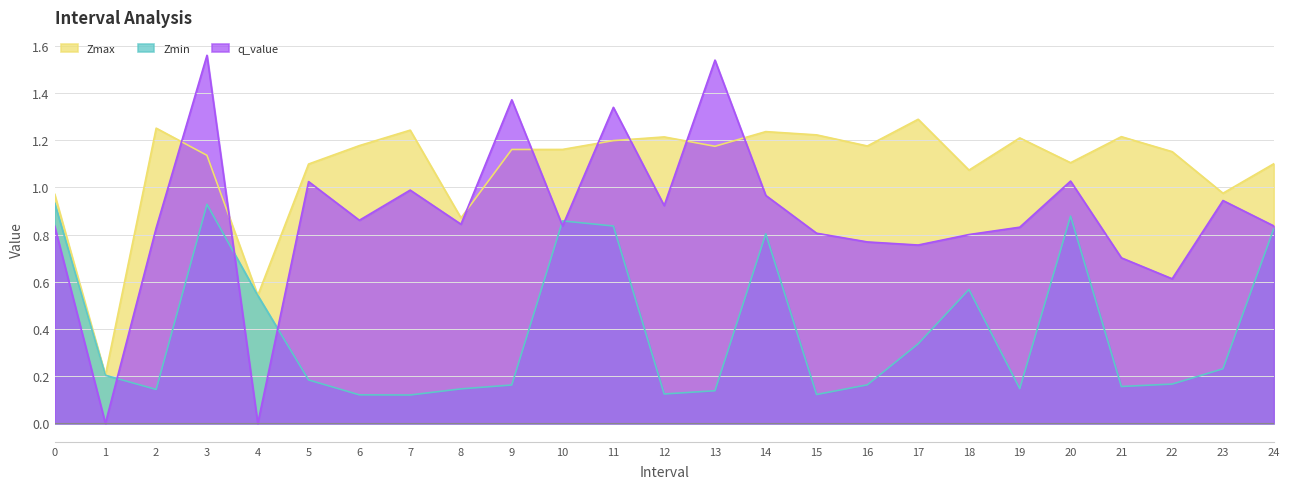

Reading left to right, what are all the values shown in this chart?

Zmax: 1.0	0.2	1.3	1.1	0.5	1.1	1.2	1.2	0.9	1.2	1.2	1.2	1.2	1.2	1.2	1.2	1.2	1.3	1.1	1.2	1.1	1.2	1.2	1.0	1.1
Zmin: 0.9	0.2	0.1	0.9	0.5	0.2	0.1	0.1	0.1	0.2	0.9	0.8	0.1	0.1	0.8	0.1	0.2	0.3	0.6	0.1	0.9	0.2	0.2	0.2	0.8
q_value: 0.8	-0.0	0.8	1.6	-0.0	1.0	0.9	1.0	0.8	1.4	0.8	1.3	0.9	1.5	1.0	0.8	0.8	0.8	0.8	0.8	1.0	0.7	0.6	0.9	0.8